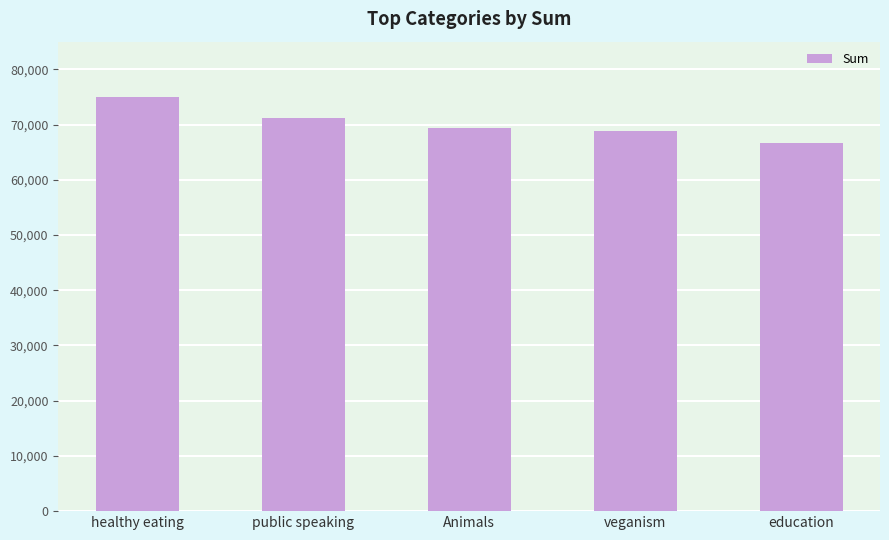

The chart shows a value of 69339 at Animals. True or false?

True